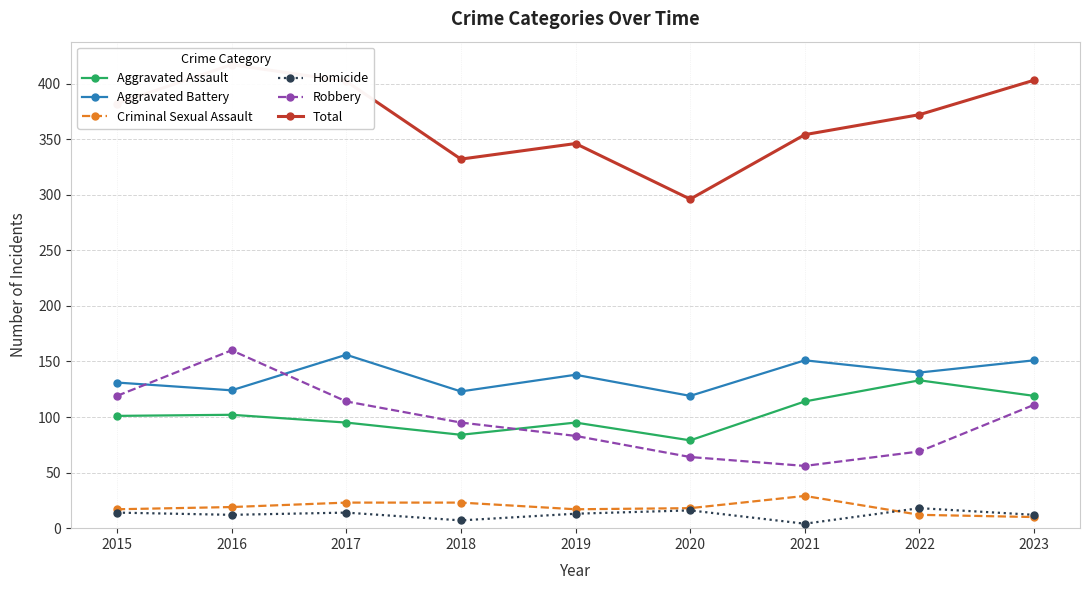

At how many categories does at least one series exceed 159?

9